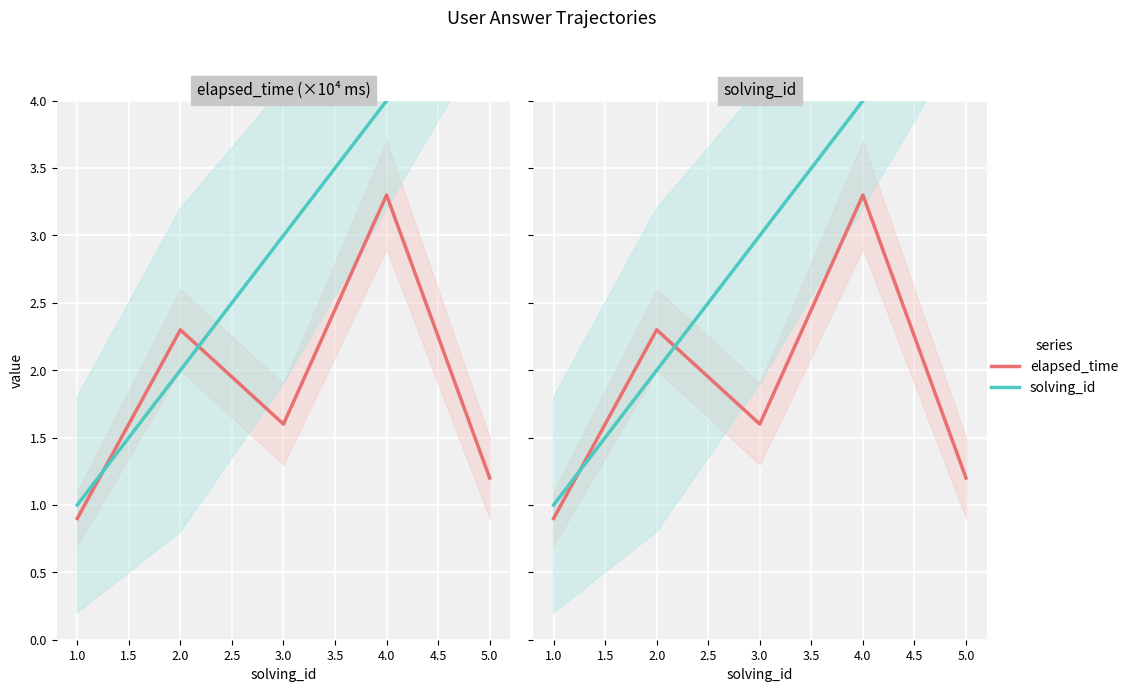

How many lines are shown in the chart?

2